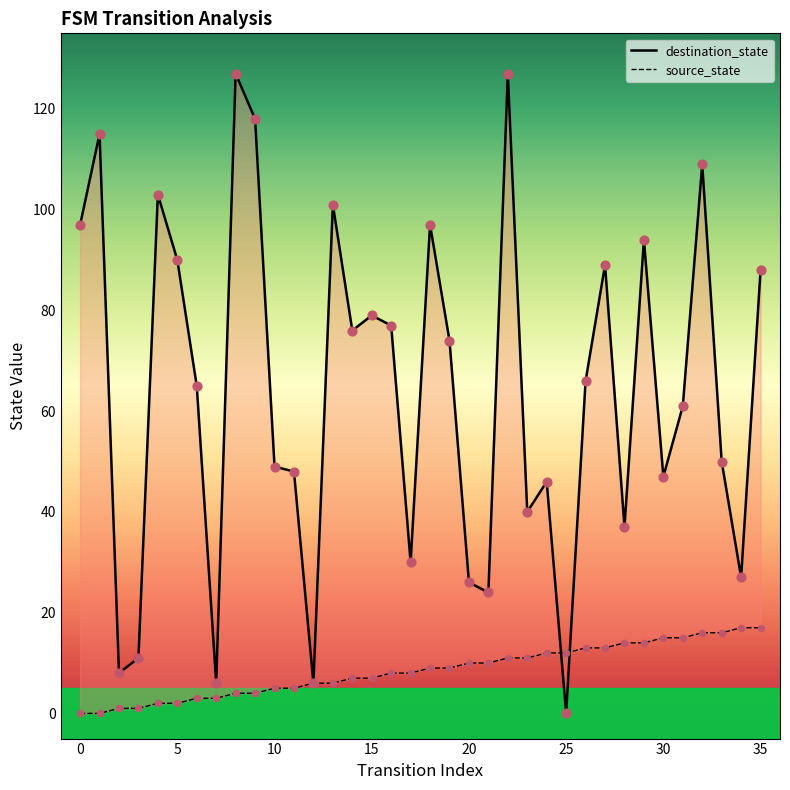

What are all the series names shown in the legend?

destination_state, source_state